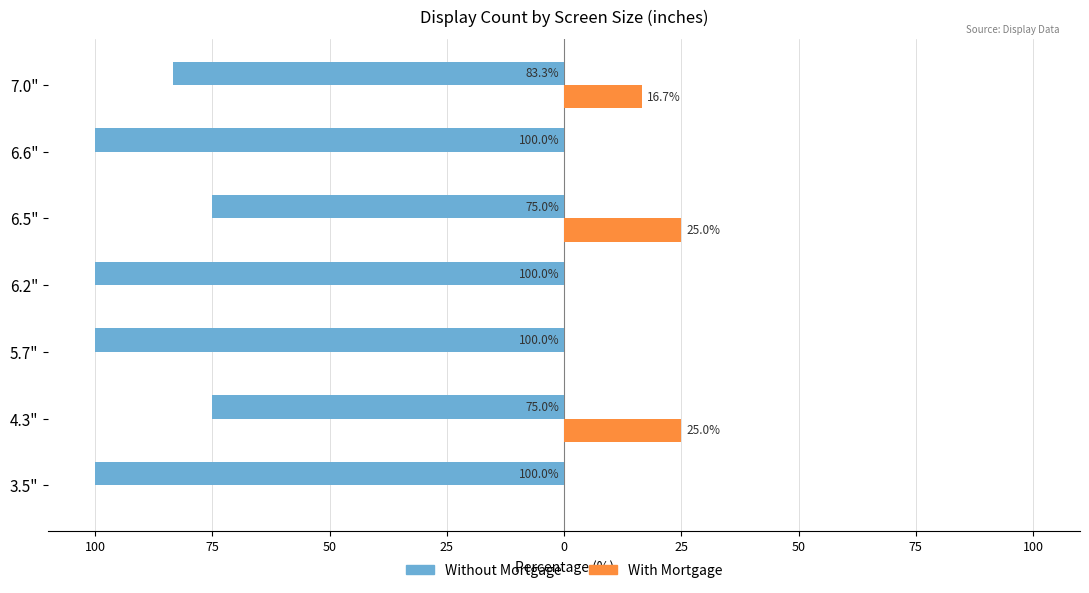

Which series has the widest spread of values?

Without Mortgage